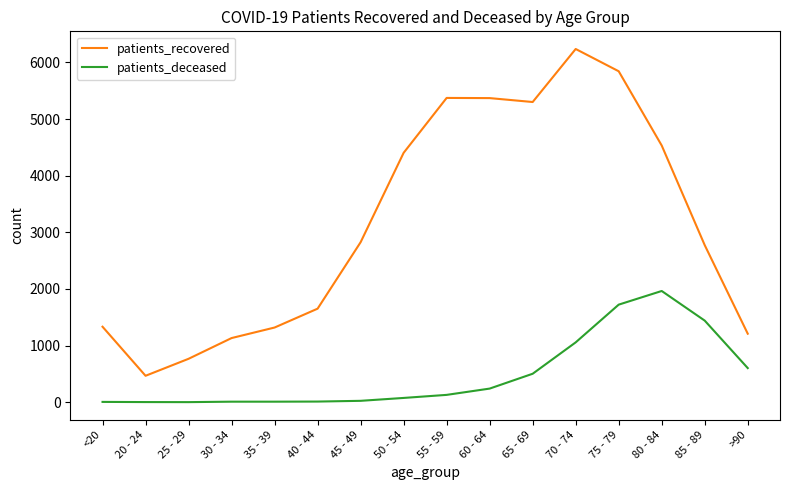

True or false: patients_deceased and patients_recovered intersect in this chart.

False